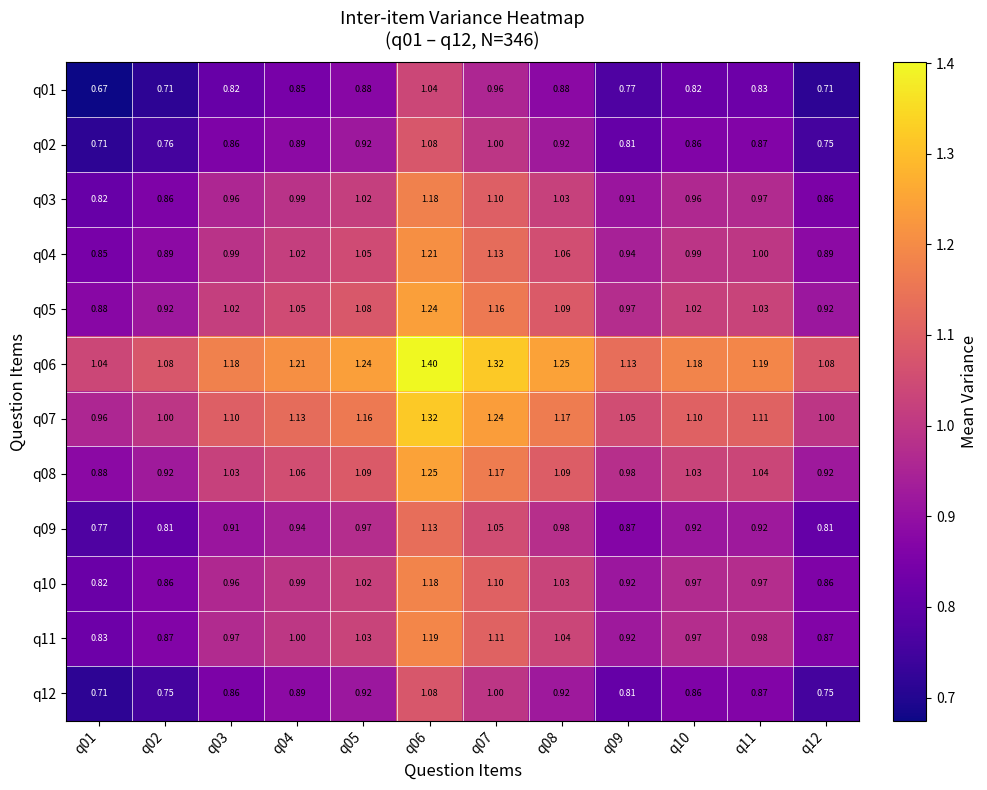

Which has a higher value, q03 or q09?

q03